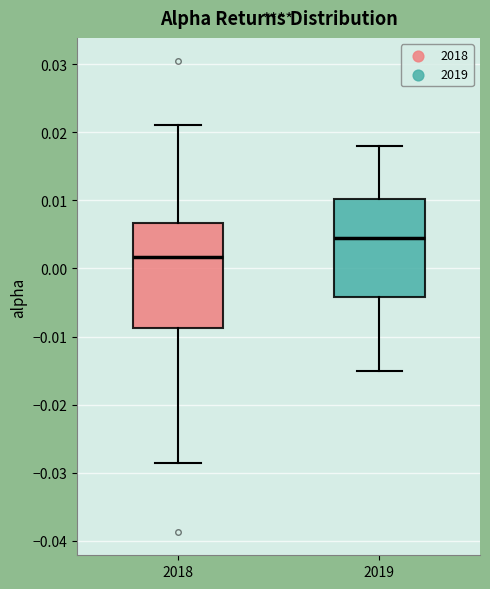

Reading left to right, read every box against the y-axis: the position of its median line, the range the box covers, and the ends of its whiskers. The values are not printed on the chart, so give them approximately, as read against the axis.

2018: median 0.002, box -0.009 to 0.007, whiskers -0.029 to 0.021
2019: median 0.005, box -0.004 to 0.010, whiskers -0.015 to 0.018